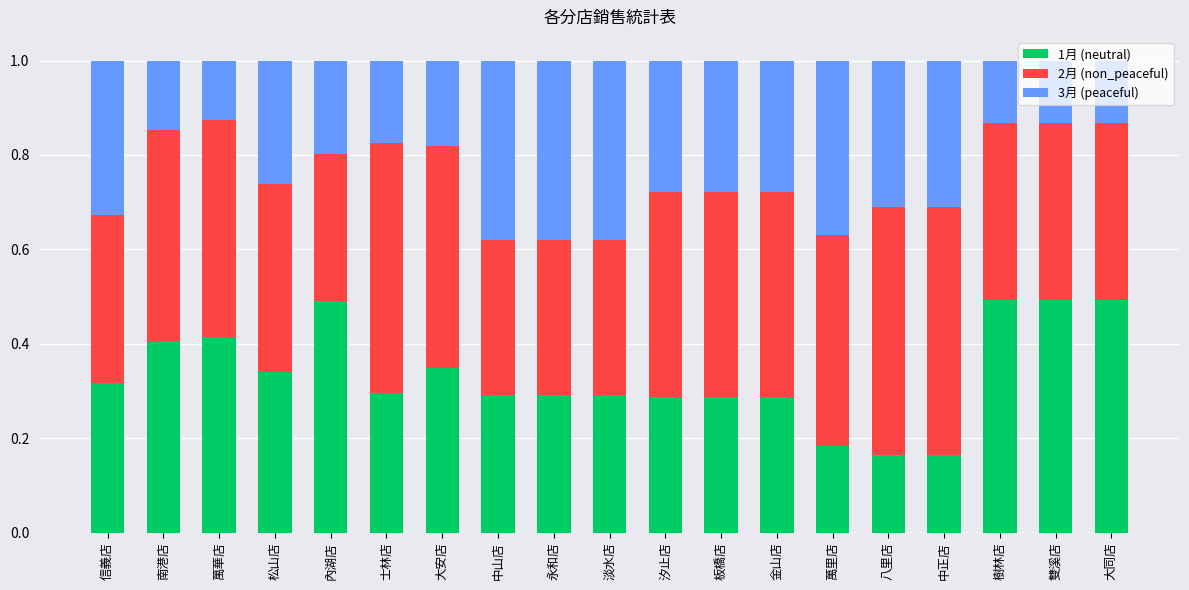

What is the total value across all series at 樹林店?

1.0